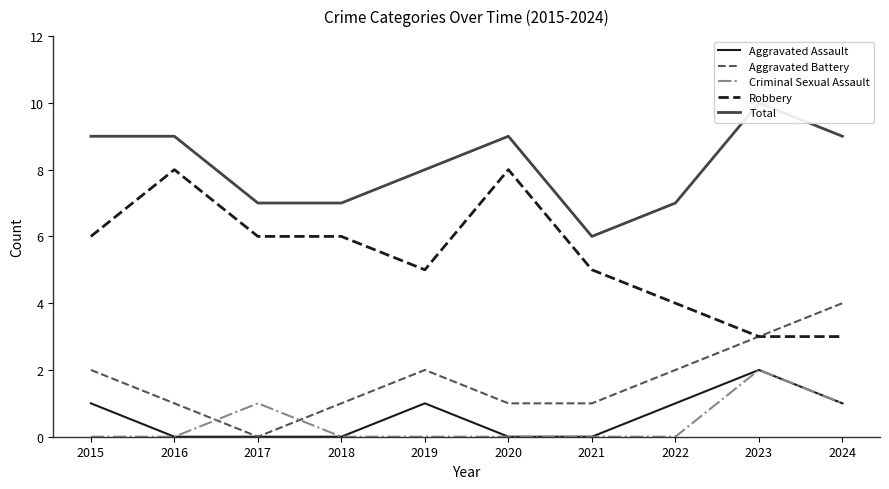

Between 2015 and 2020, which series saw the biggest shift?

Robbery